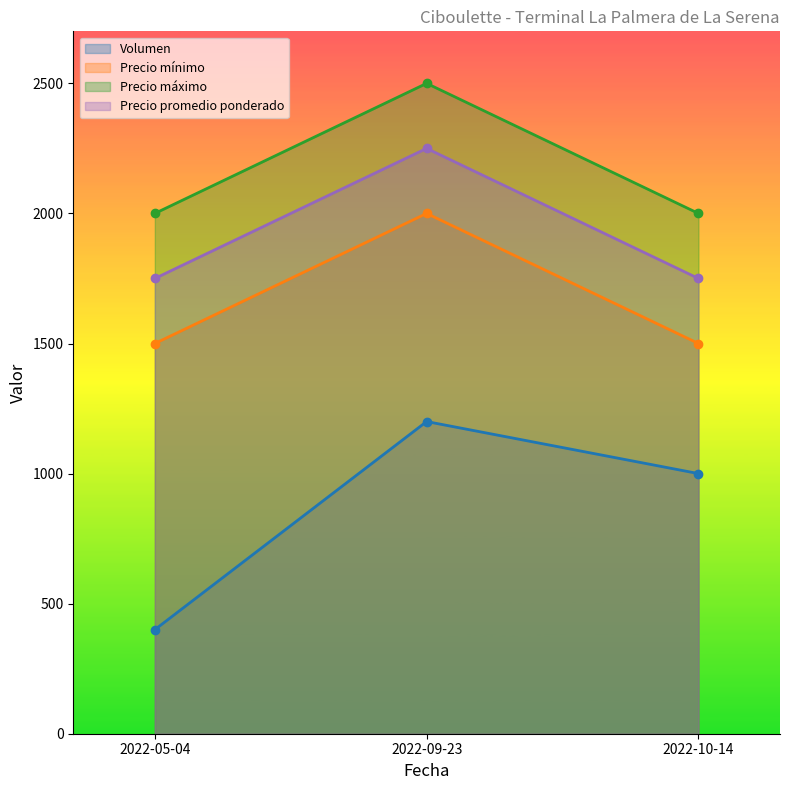

Is it true that Volumen equals 1200 at 2022-09-23?

True